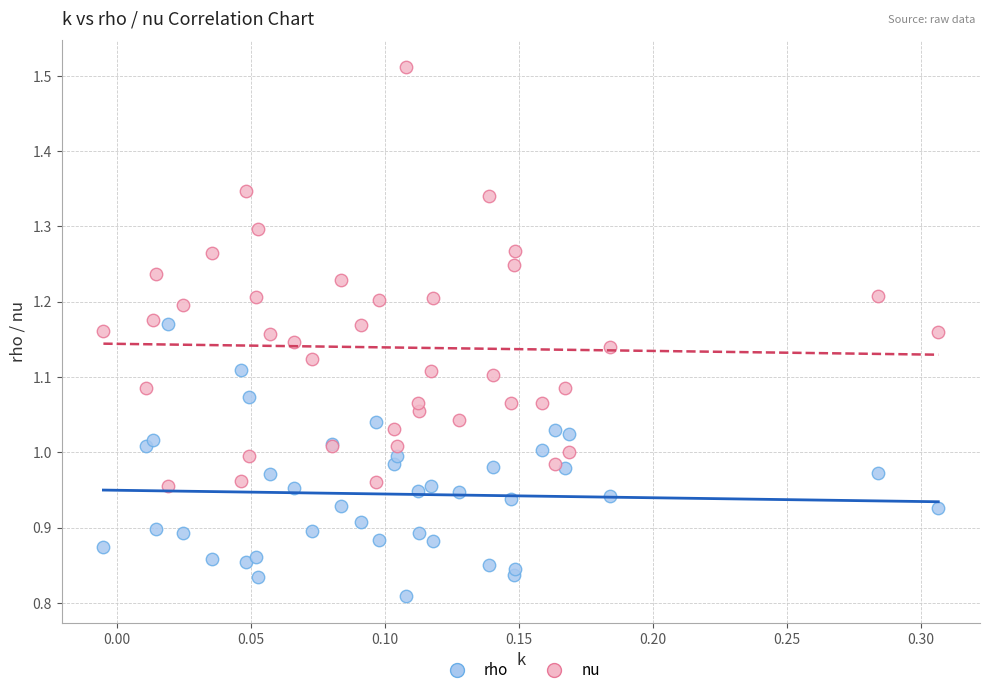

What is the X range (max minus min) for the scatter plot?

0.3